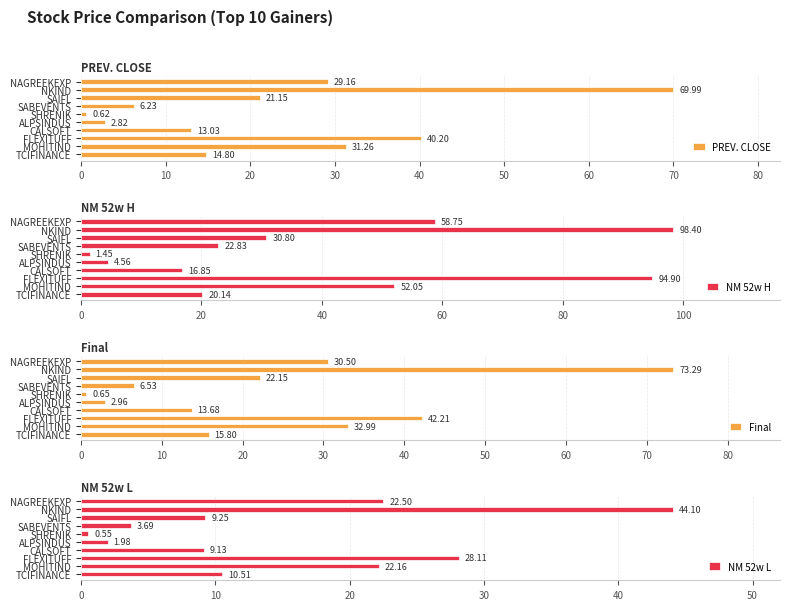

At which label does PREV. CLOSE reach its peak?

NKIND